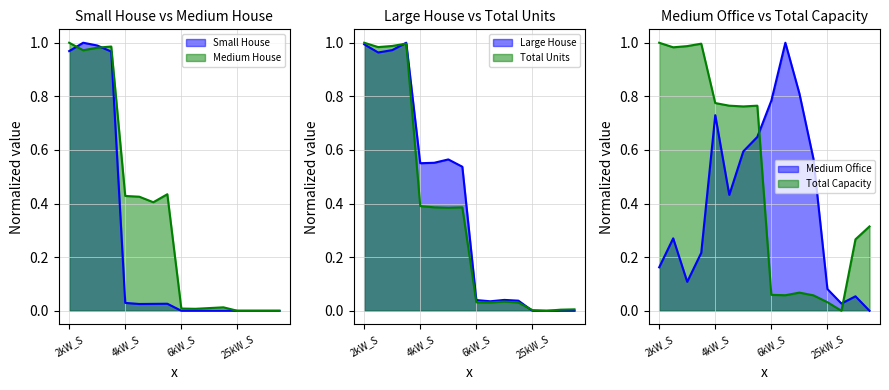

At which label does Medium Office reach its peak?

6kW_SE